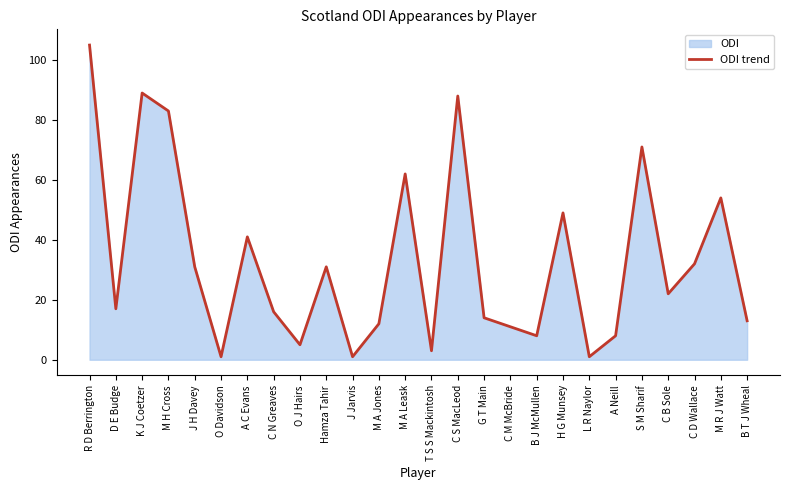

What is the sum of the values at M H Cross and B T J Wheal?

96